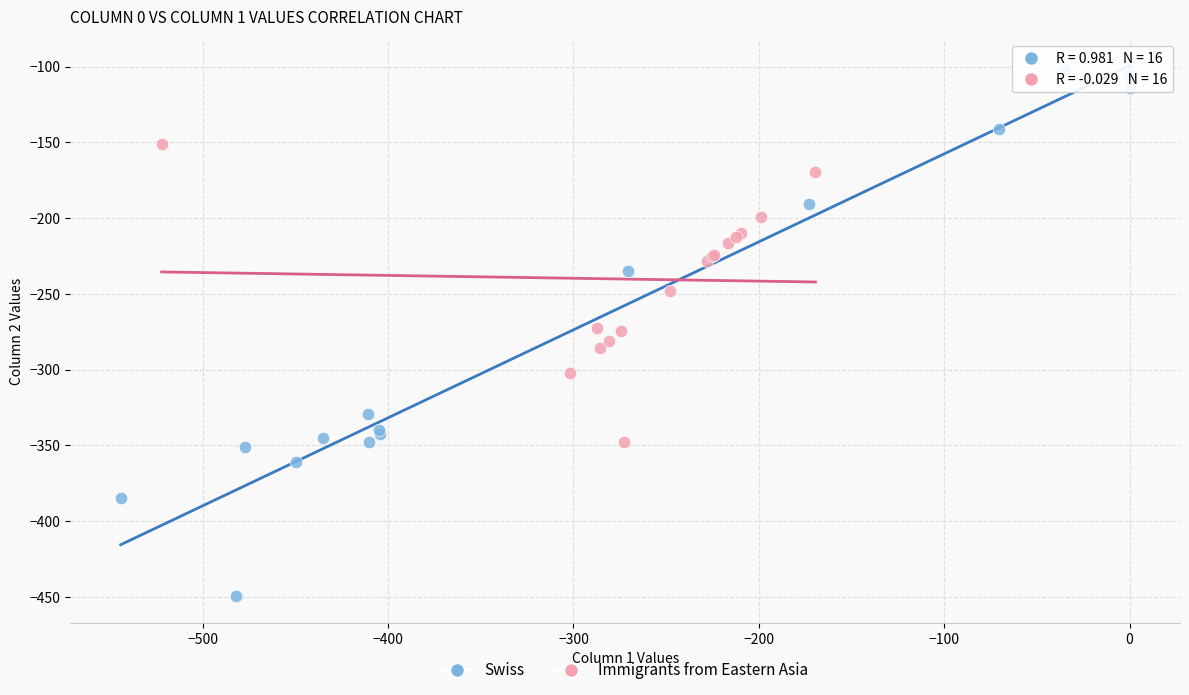

Which series contains the highest Y value?

Swiss